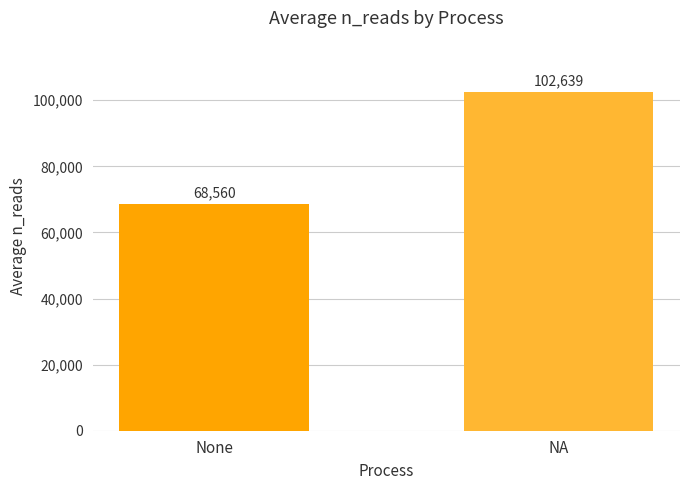

Rank the categories by value from lowest to highest.

None, NA